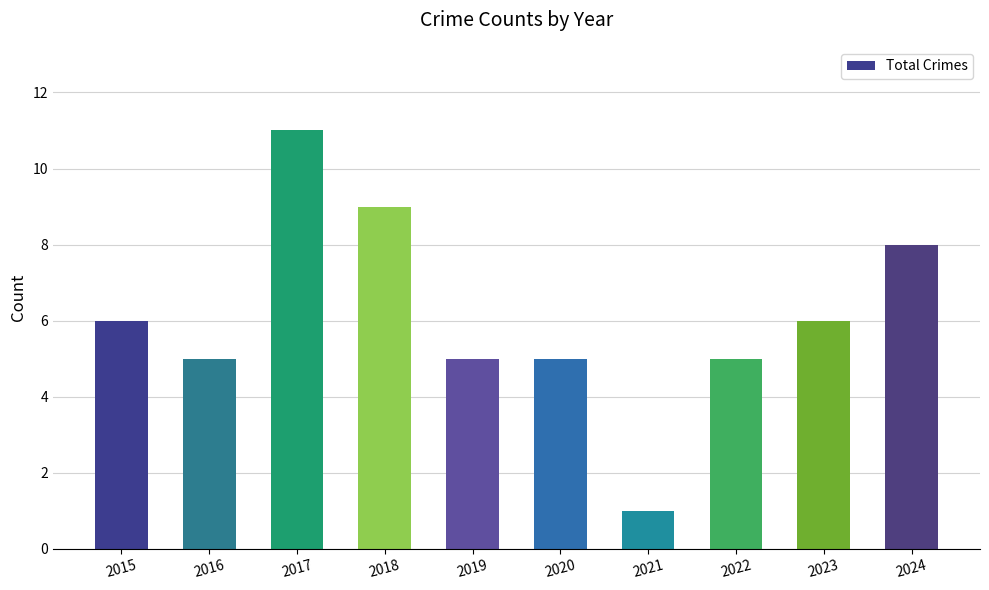

What is the sum of the values at 2019 and 2023?

11